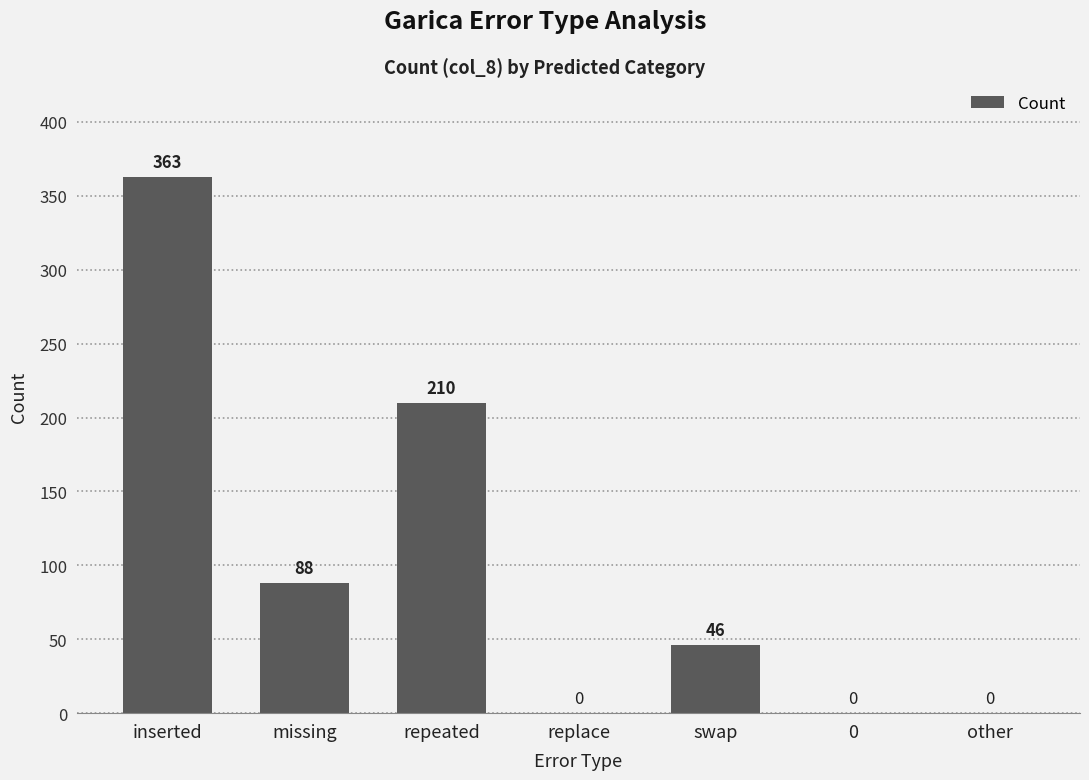

At which label does the data first exceed 46?

inserted